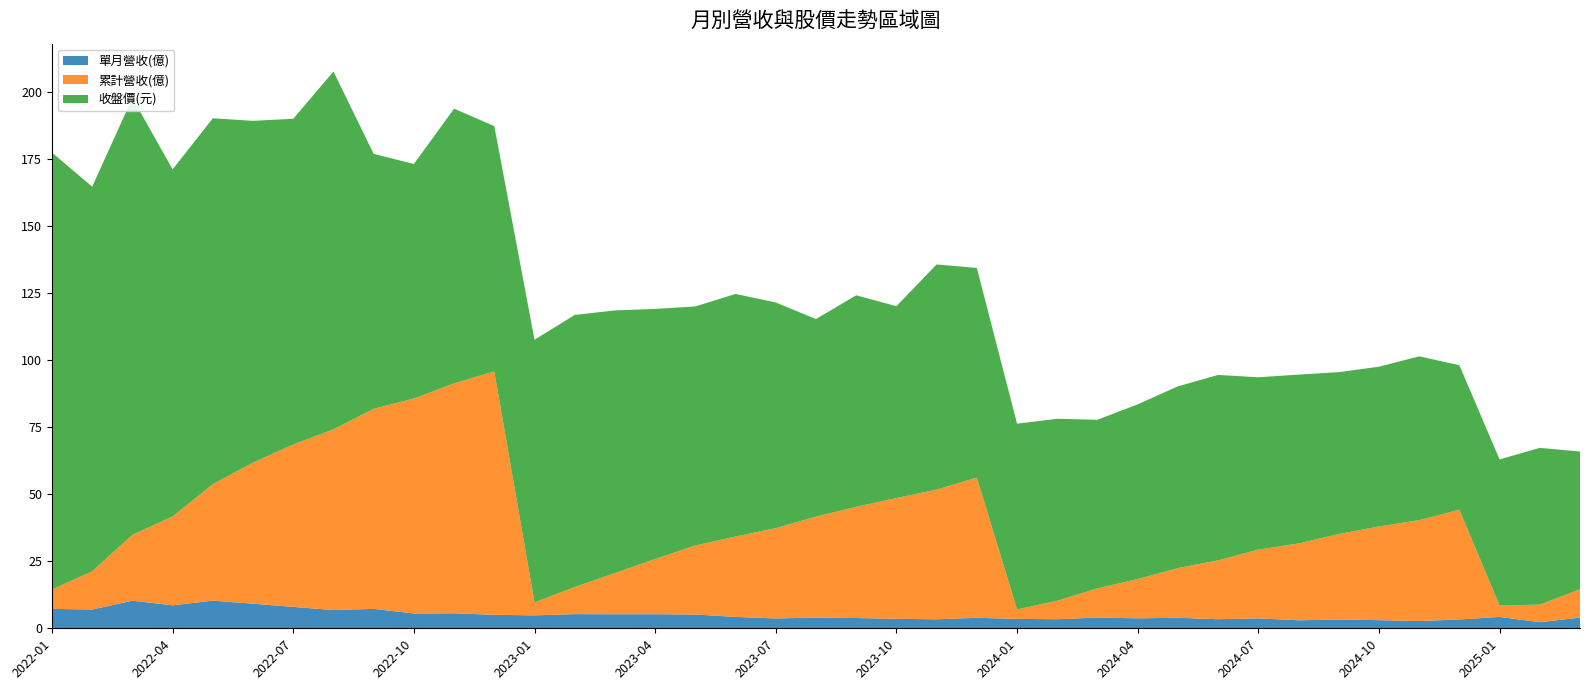

Reading left to right, extract all data points from this chart.

單月營收(億): 2022-01=7.2	2022-02=7.0	2022-03=10.3	2022-04=8.6	2022-05=10.3	2022-06=9.2	2022-07=8.0	2022-08=6.8	2022-09=7.2	2022-10=5.5	2022-11=5.6	2022-12=5.0	2023-01=4.8	2023-02=5.3	2023-03=5.2	2023-04=5.2	2023-05=5.1	2023-06=4.2	2023-07=3.7	2023-08=4.0	2023-09=3.8	2023-10=3.5	2023-11=3.4	2023-12=3.9	2024-01=3.5	2024-02=3.4	2024-03=4.0	2024-04=3.7	2024-05=3.9	2024-06=3.4	2024-07=3.7	2024-08=3.0	2024-09=3.3	2024-10=3.0	2024-11=2.7	2024-12=3.3	2025-01=4.2	2025-02=2.3	2025-03=4.0
累計營收(億): 2022-01=7.2	2022-02=14.3	2022-03=24.6	2022-04=33.1	2022-05=43.5	2022-06=52.6	2022-07=60.6	2022-08=67.4	2022-09=74.7	2022-10=80.2	2022-11=85.8	2022-12=90.8	2023-01=4.8	2023-02=10.1	2023-03=15.4	2023-04=20.6	2023-05=25.8	2023-06=30.0	2023-07=33.7	2023-08=37.7	2023-09=41.5	2023-10=45.0	2023-11=48.4	2023-12=52.3	2024-01=3.5	2024-02=6.9	2024-03=10.9	2024-04=14.6	2024-05=18.6	2024-06=21.9	2024-07=25.6	2024-08=28.6	2024-09=31.9	2024-10=35.0	2024-11=37.7	2024-12=41.0	2025-01=4.2	2025-02=6.5	2025-03=10.5
收盤價(元): 2022-01=163.0	2022-02=143.5	2022-03=163.0	2022-04=129.5	2022-05=136.5	2022-06=127.5	2022-07=121.5	2022-08=133.5	2022-09=95.1	2022-10=87.5	2022-11=102.5	2022-12=91.5	2023-01=98.0	2023-02=101.5	2023-03=98.0	2023-04=93.3	2023-05=89.2	2023-06=90.5	2023-07=84.2	2023-08=73.7	2023-09=78.9	2023-10=71.6	2023-11=84.0	2023-12=78.2	2024-01=69.3	2024-02=67.9	2024-03=62.9	2024-04=65.2	2024-05=67.8	2024-06=69.2	2024-07=64.3	2024-08=63.0	2024-09=60.4	2024-10=59.6	2024-11=61.1	2024-12=53.9	2025-01=54.5	2025-02=58.5	2025-03=51.4